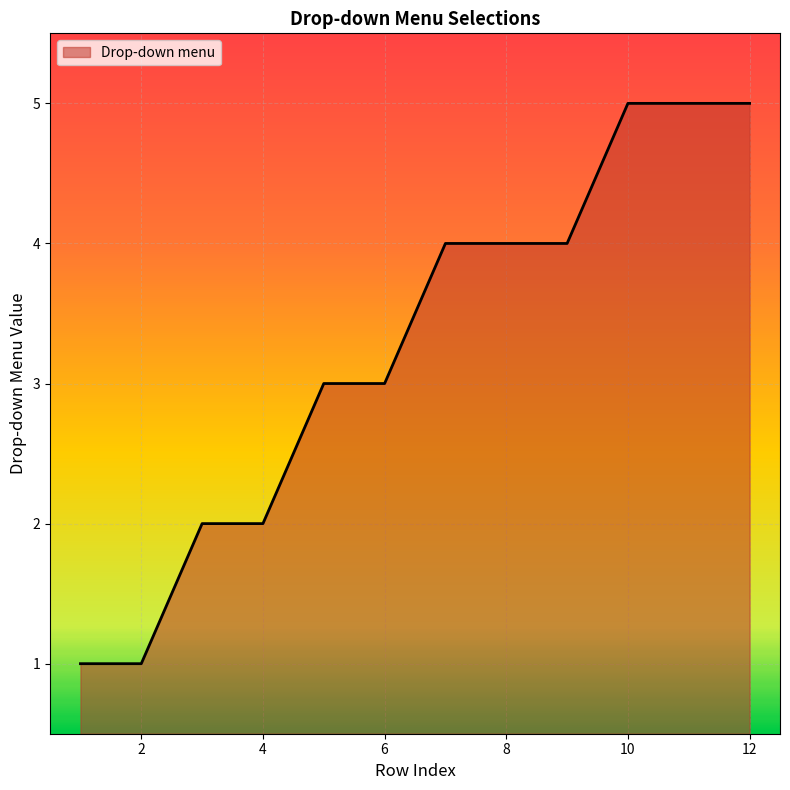

What is the greatest value displayed?

5